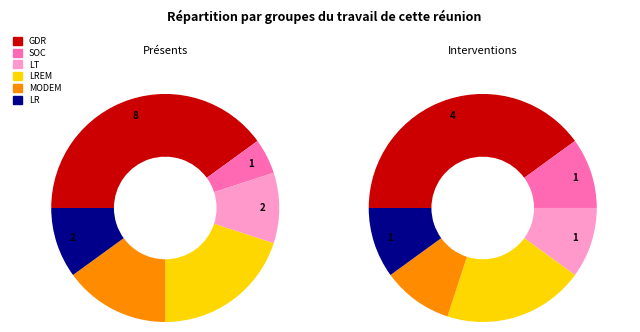

What portion of the pie excludes 6?

83.0%